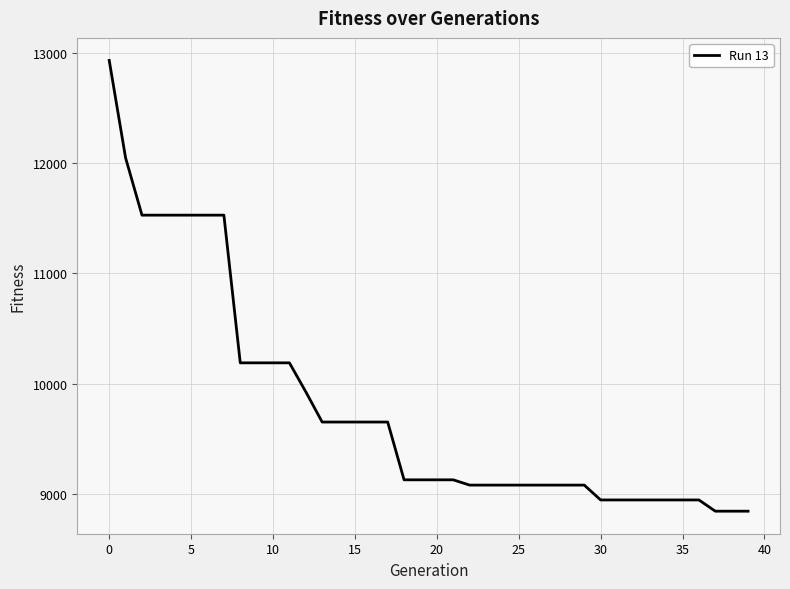

What is the difference between the maximum and minimum values?

4096